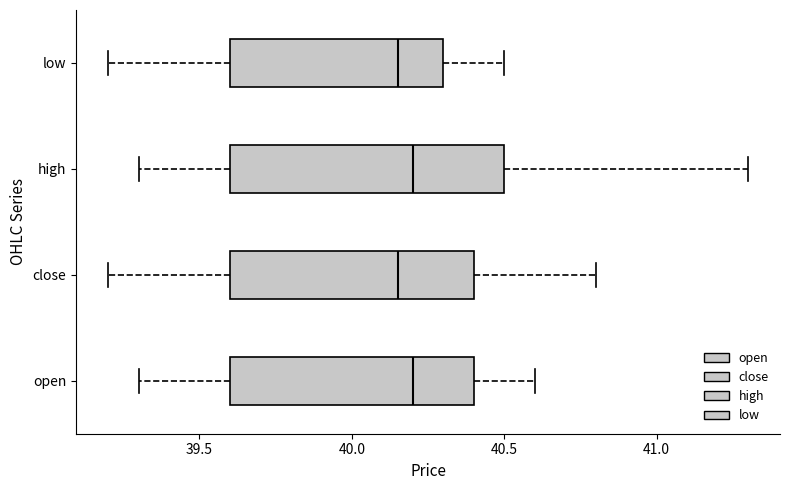

Where does the left whisker of the box for open end on the x-axis? The values are not printed on the chart, so give them approximately, as read against the axis.

39.30